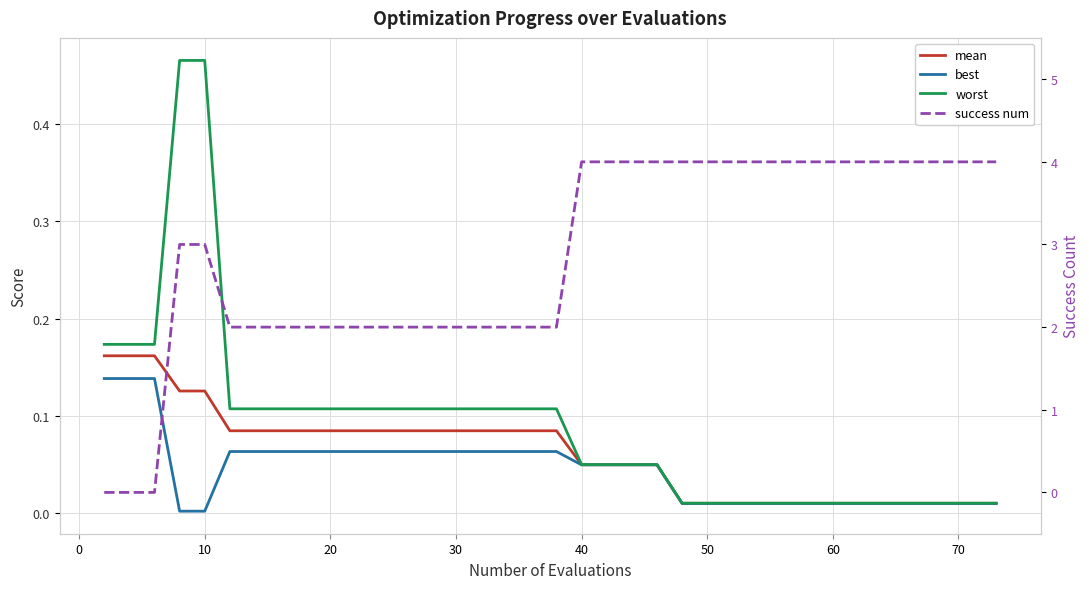

Does the chart display data point markers on the line(s)?

No